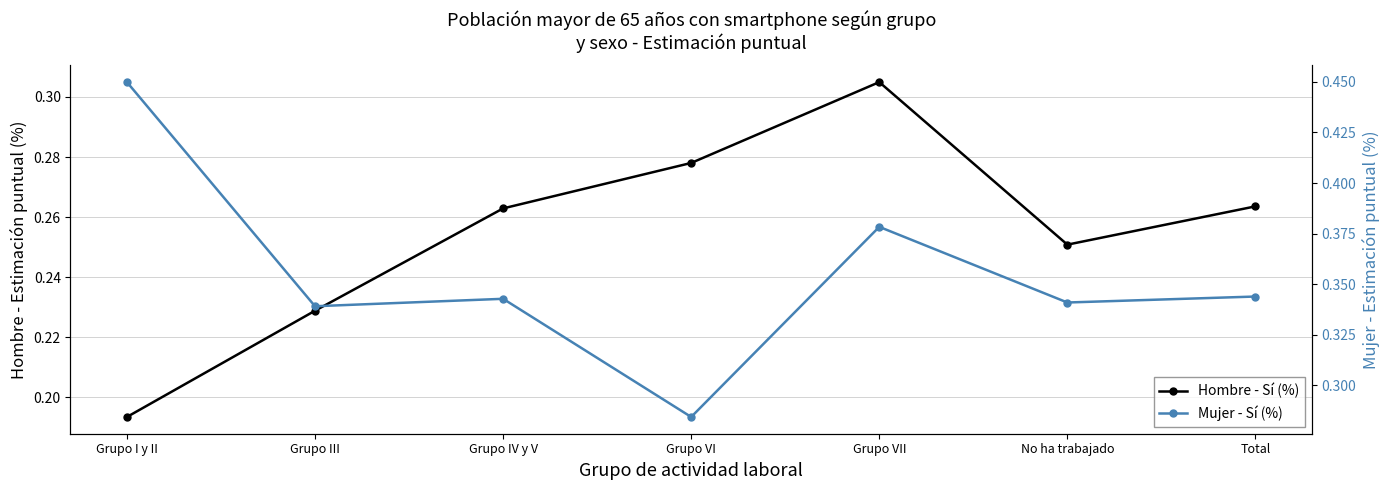

Rank the series by their average value, from lowest to highest.

Hombre - Sí (%), Mujer - Sí (%)